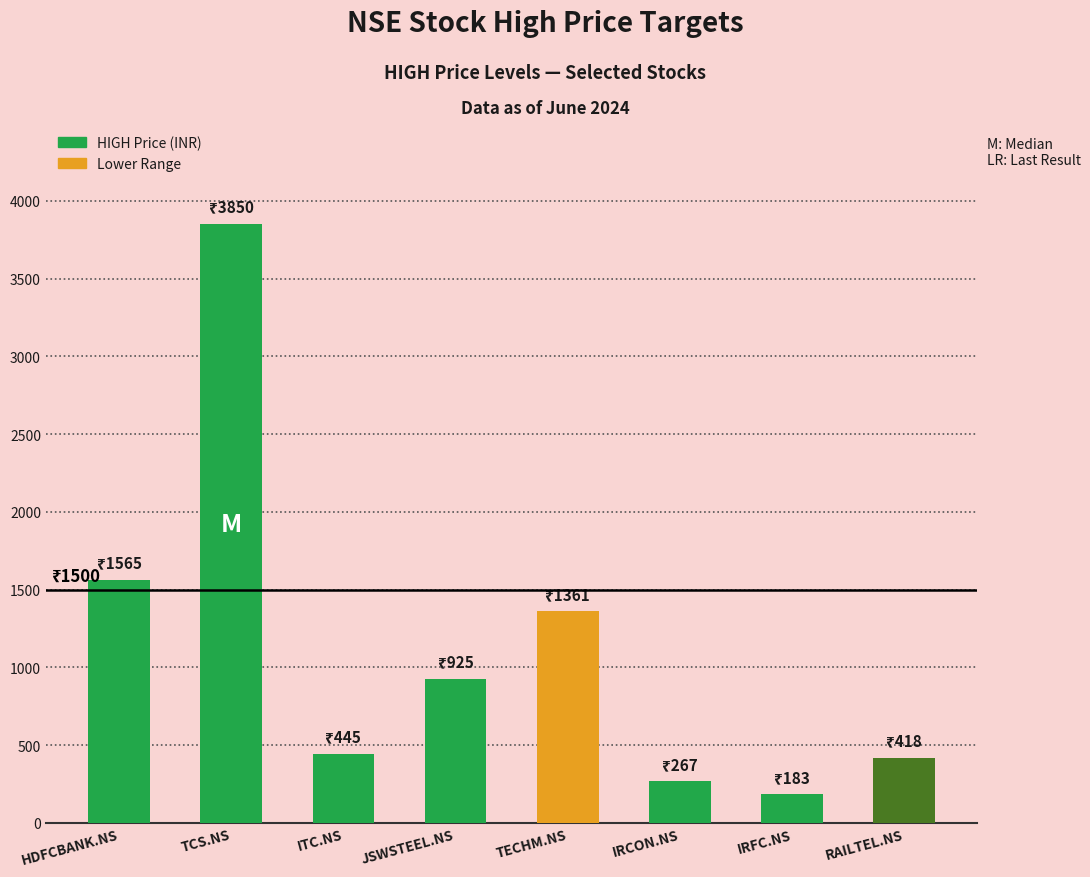

What value does the data have at TECHM.NS, to the nearest 10?

1360